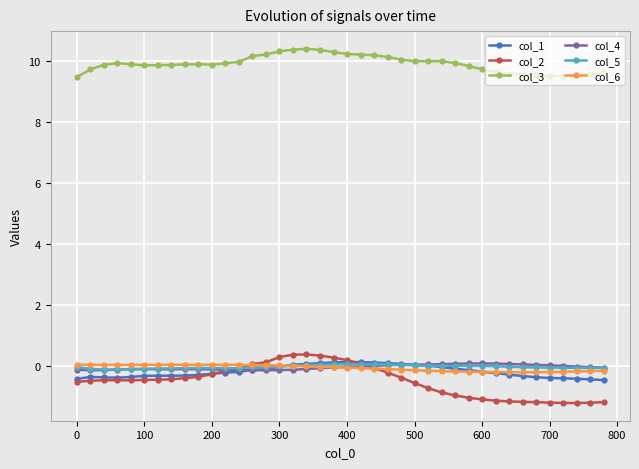

What is the difference between the maximum and minimum values in the col_6 series?

0.3